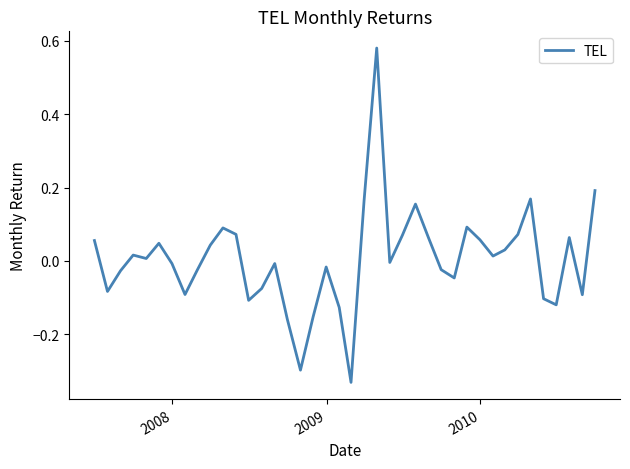

Does the chart have visible grid lines?

No